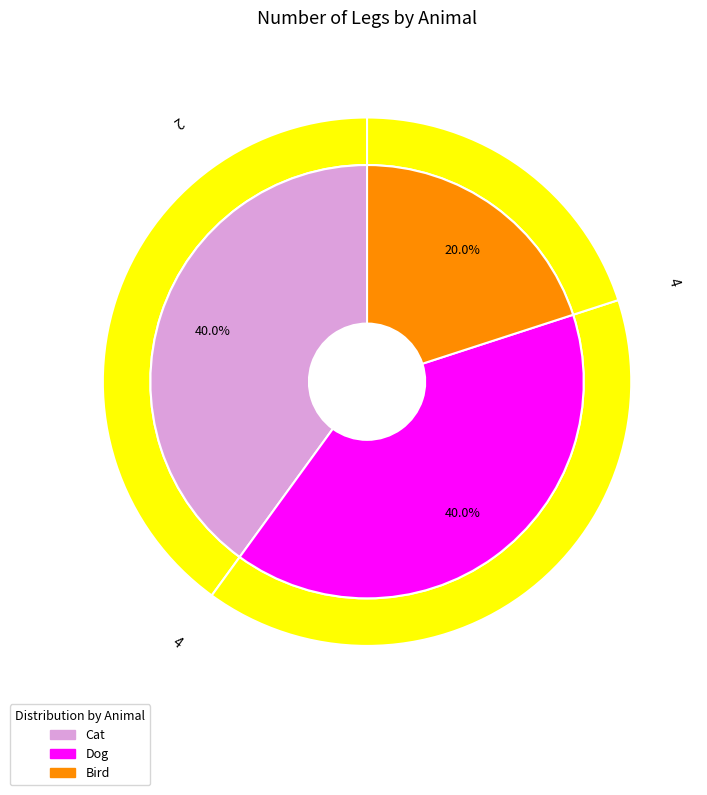

Combined, what portion of the pie is Bird and Cat?

60.0%